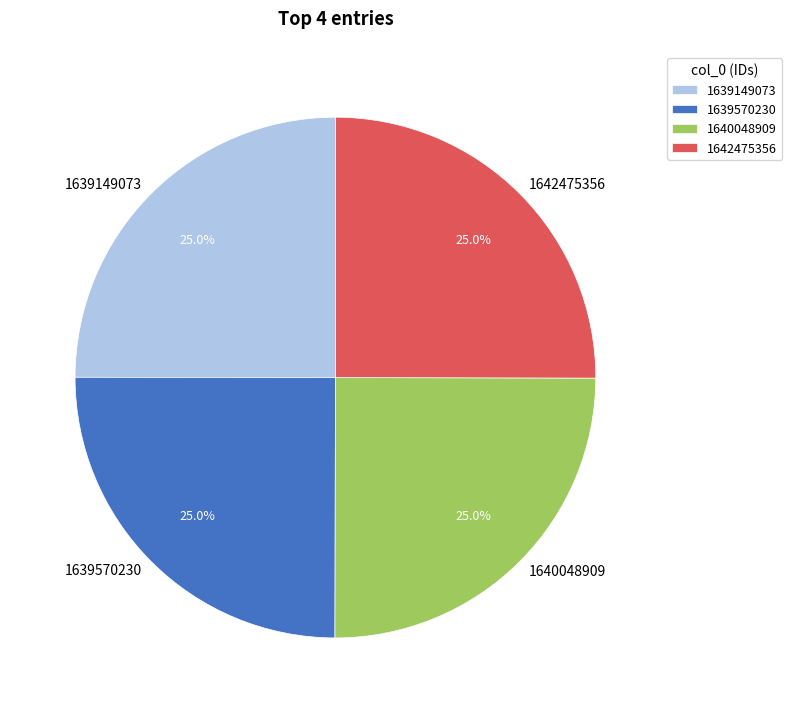

Is there a majority slice in this chart?

No